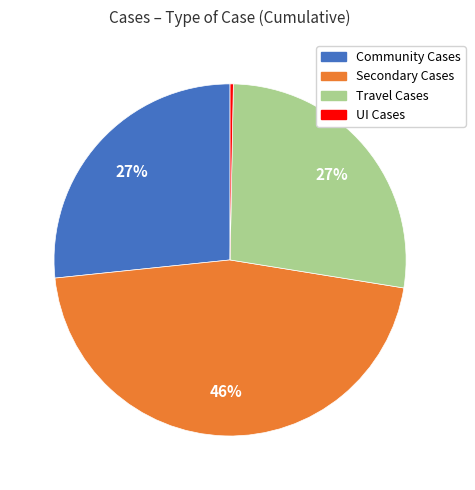

Is there a majority slice in this chart?

No